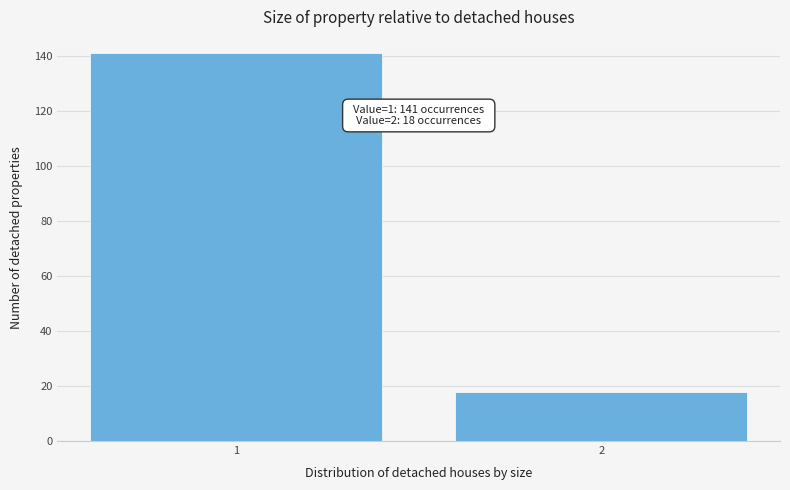

Reading left to right, list all the values displayed in this chart.

1=141	2=18